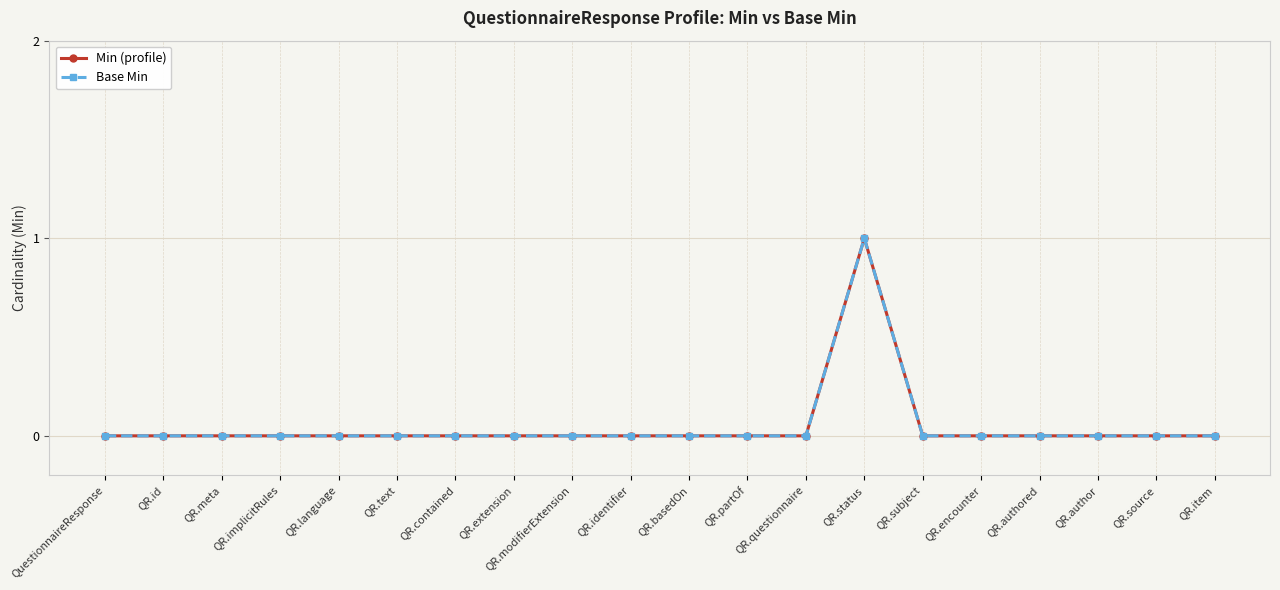

Does the chart have visible grid lines?

Yes